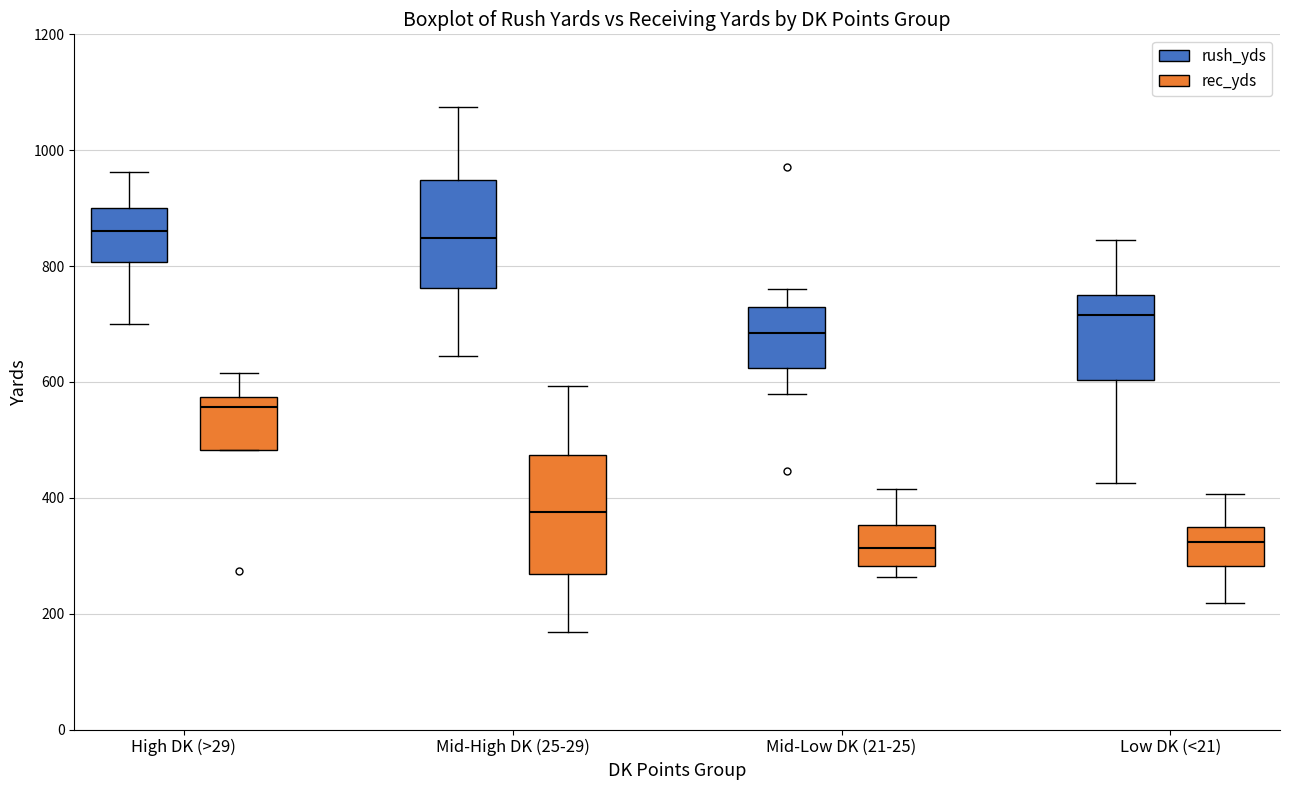

Reading left to right, transcribe this box plot: for each box, give where its median line is, the range the box spans, and where its two whiskers end, as read against the y-axis. The values are not printed on the chart, so give them approximately, as read against the axis.

High DK (>29) (rush_yds): median 860, box 800 to 900, whiskers 700 to 960
High DK (>29) (rec_yds): median 560, box 480 to 580, whiskers 480 to 620
Mid-High DK (25-29) (rush_yds): median 840, box 760 to 940, whiskers 640 to 1080
Mid-High DK (25-29) (rec_yds): median 380, box 260 to 480, whiskers 160 to 600
Mid-Low DK (21-25) (rush_yds): median 680, box 620 to 720, whiskers 580 to 760
Mid-Low DK (21-25) (rec_yds): median 320, box 280 to 360, whiskers 260 to 420
Low DK (<21) (rush_yds): median 720, box 600 to 740, whiskers 420 to 840
Low DK (<21) (rec_yds): median 320, box 280 to 360, whiskers 220 to 400